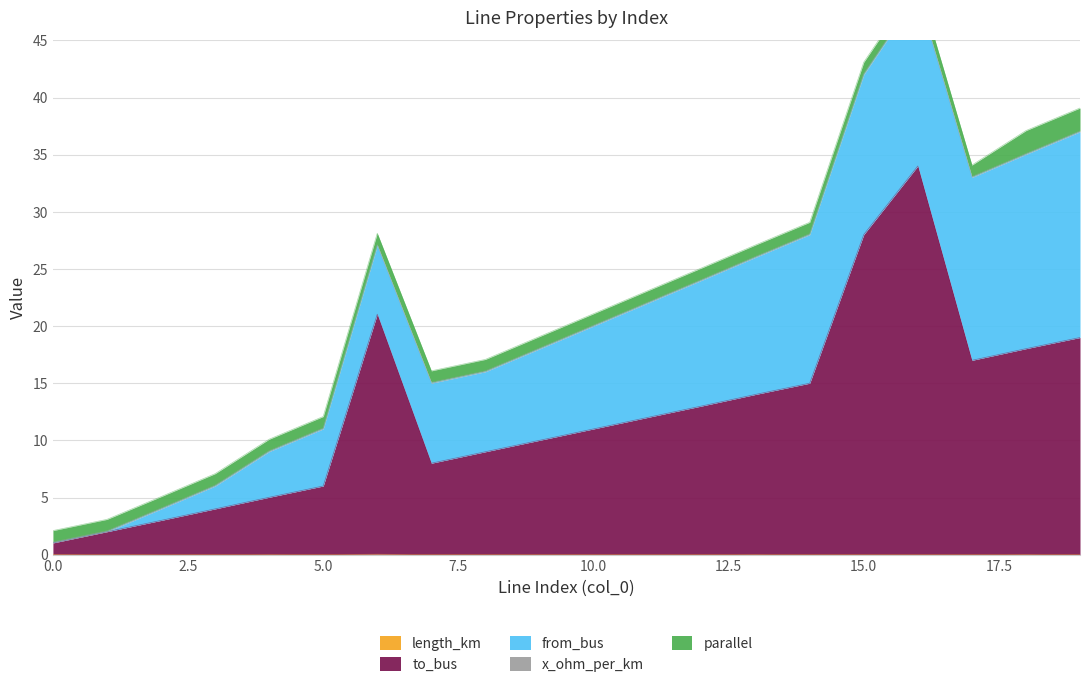

True or false: x_ohm_per_km and length_km intersect in this chart.

False